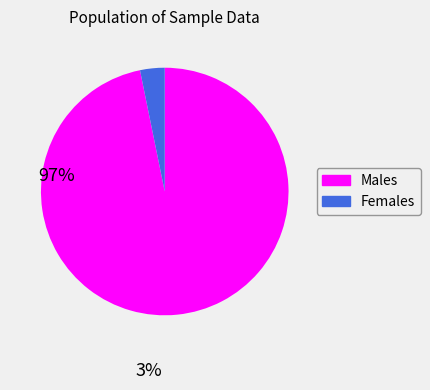

What is the largest slice in the pie chart?

Males